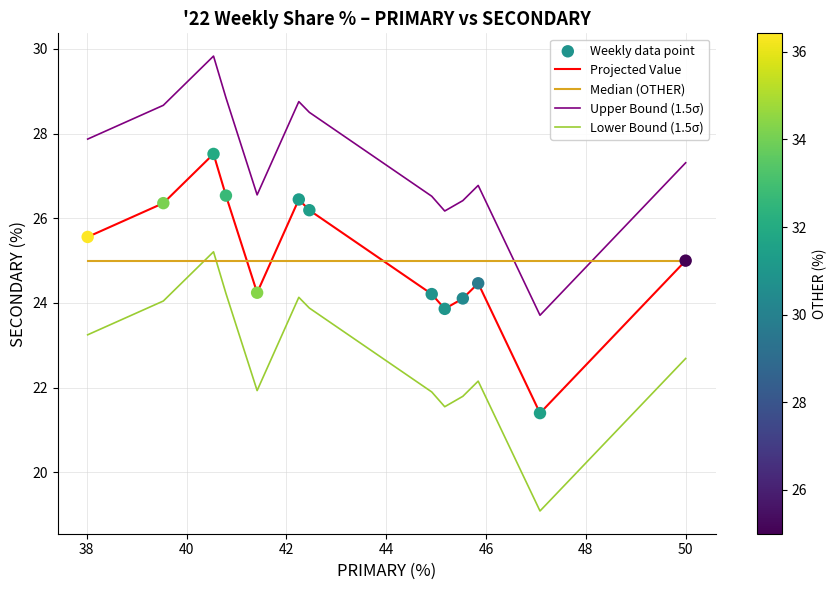

What is the smallest value displayed?

19.1